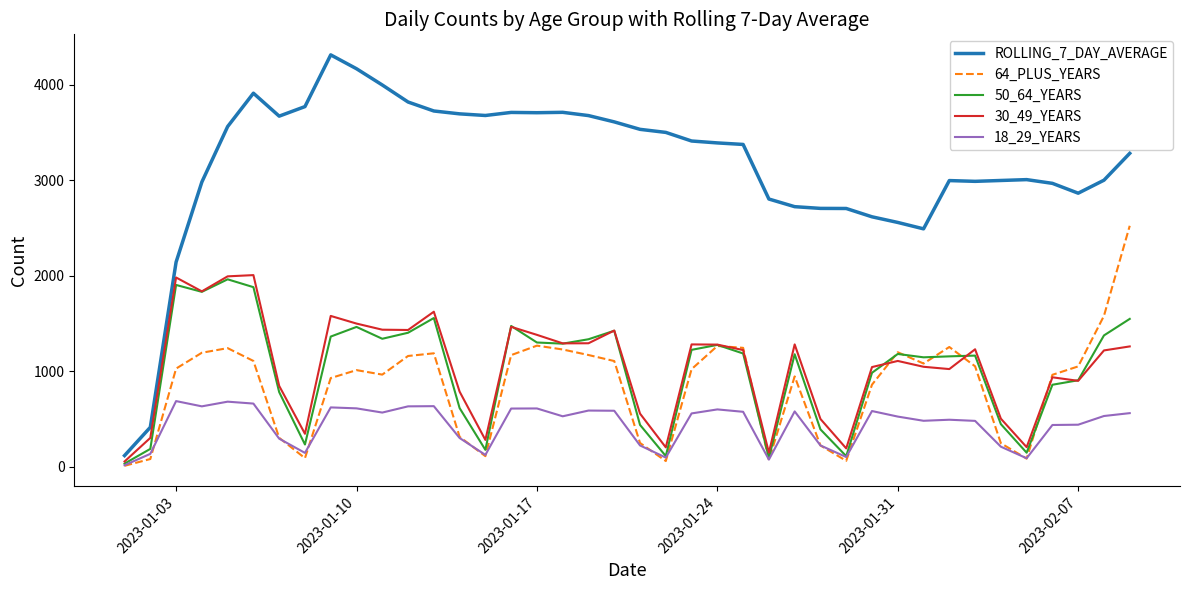

Which series has the widest spread of values?

ROLLING_7_DAY_AVERAGE